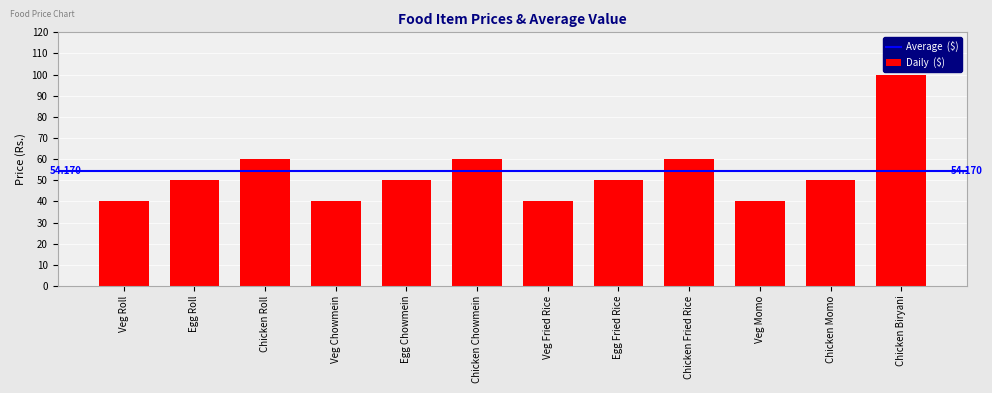

What position from the right is Egg Fried Rice?

5